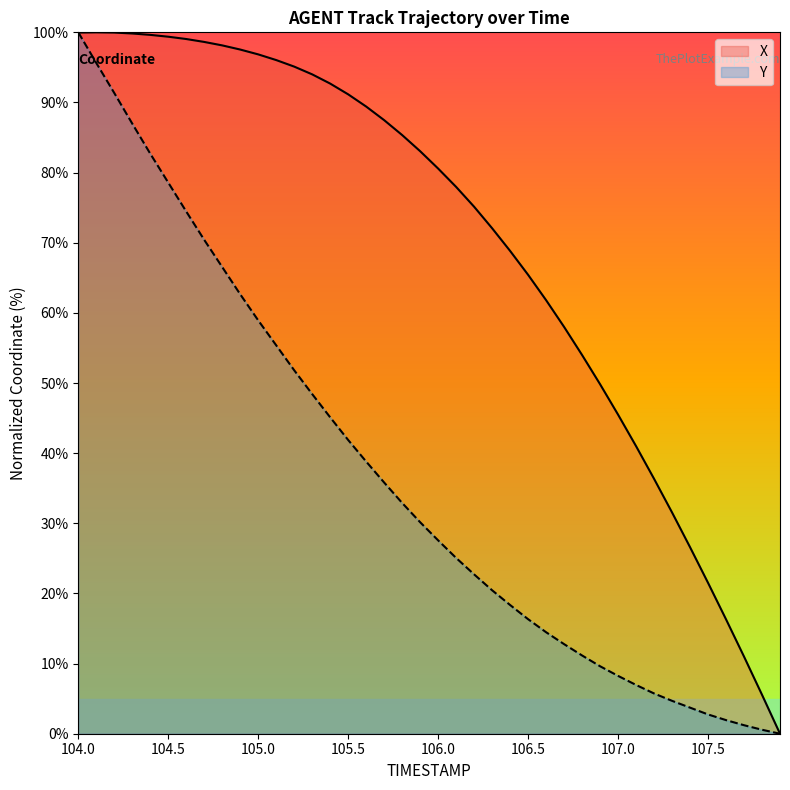

At which category is the sum across all series the highest?

104.0